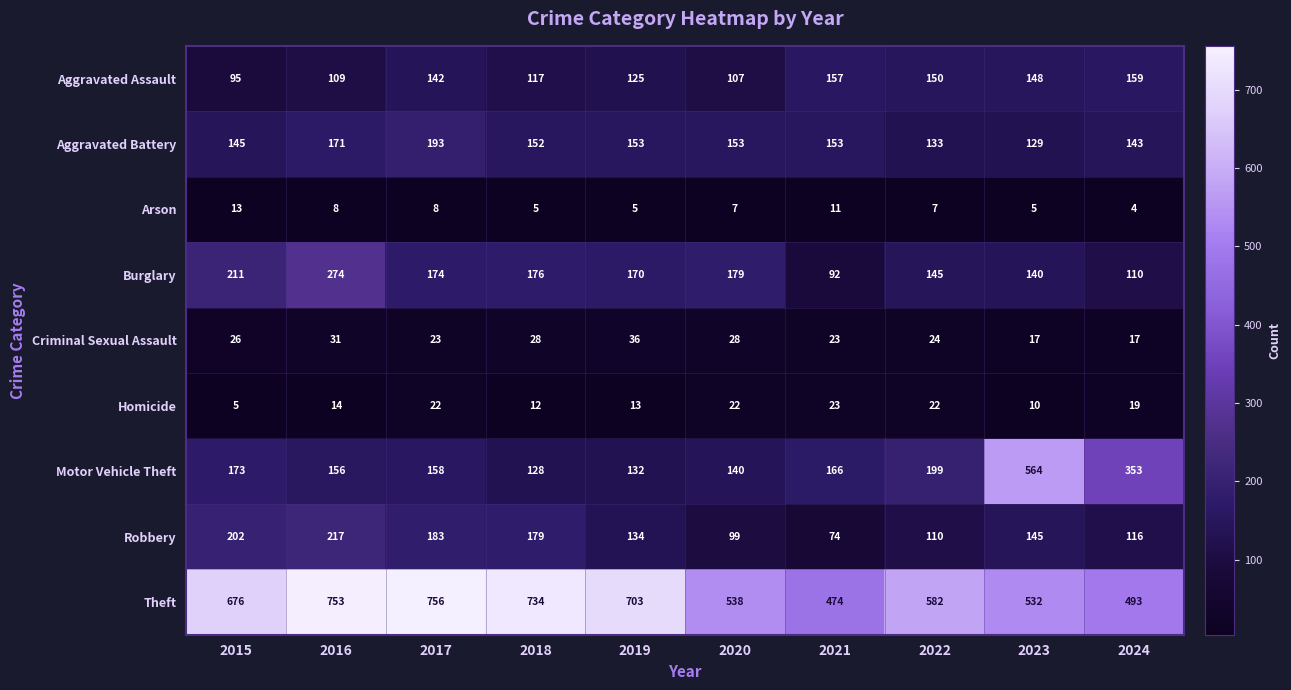

What is the difference between the maximum and minimum values in the Arson series?

9